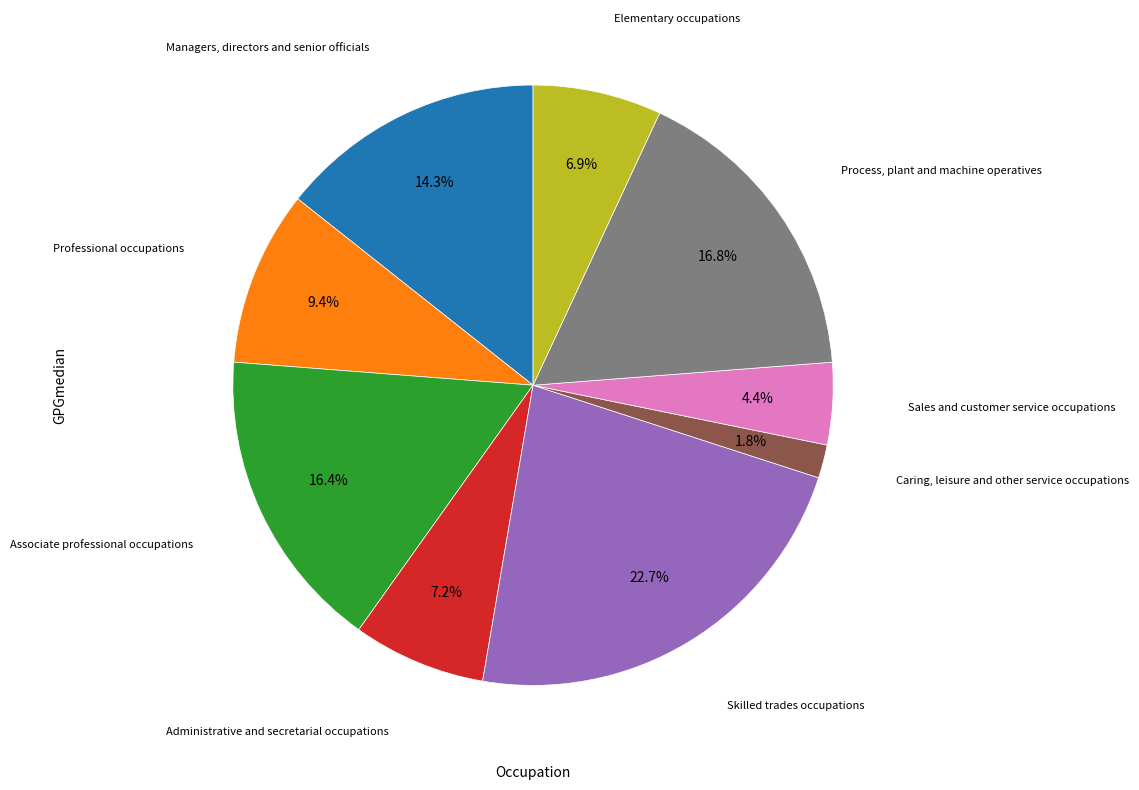

Is there any slice that represents more than half of the pie?

No